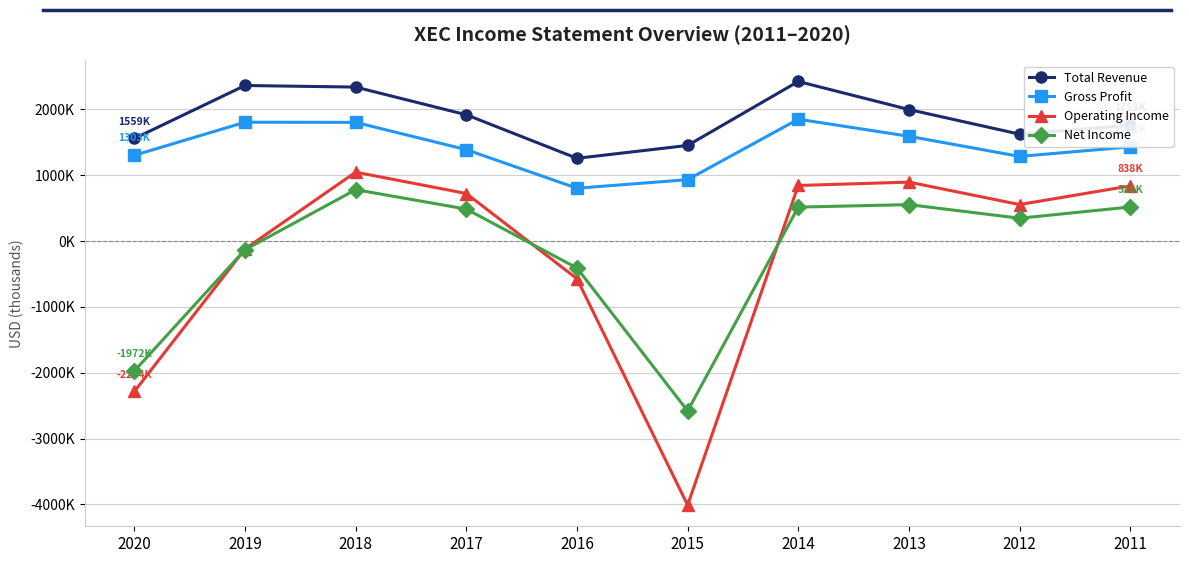

At how many categories does at least one series exceed 235696?

10